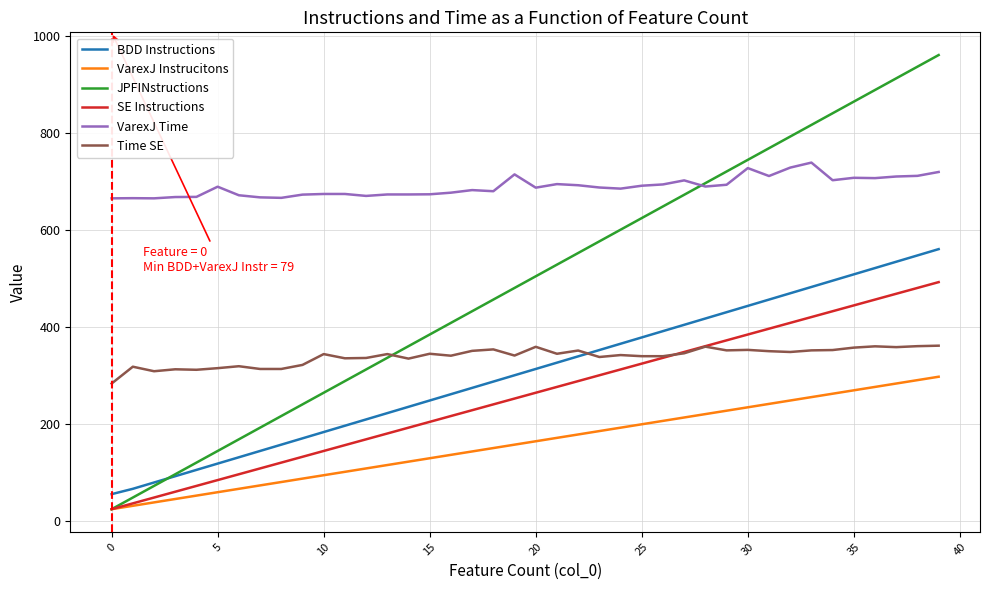

Reading left to right, extract all data points from this chart.

BDD Instructions: 55.0	66.0	79.0	92.0	105.0	118.0	131.0	144.0	157.0	170.0	183.0	196.0	209.0	222.0	235.0	248.0	261.0	274.0	287.0	300.0	313.0	326.0	339.0	352.0	365.0	378.0	391.0	404.0	417.0	430.0	443.0	456.0	469.0	482.0	495.0	508.0	521.0	534.0	547.0	560.0
VarexJ Instrucitons: 24.0	31.0	38.0	45.0	52.0	59.0	66.0	73.0	80.0	87.0	94.0	101.0	108.0	115.0	122.0	129.0	136.0	143.0	150.0	157.0	164.0	171.0	178.0	185.0	192.0	199.0	206.0	213.0	220.0	227.0	234.0	241.0	248.0	255.0	262.0	269.0	276.0	283.0	290.0	297.0
JPFINstructions: 24.0	48.0	72.0	96.0	120.0	144.0	168.0	192.0	216.0	240.0	264.0	288.0	312.0	336.0	360.0	384.0	408.0	432.0	456.0	480.0	504.0	528.0	552.0	576.0	600.0	624.0	648.0	672.0	696.0	720.0	744.0	768.0	792.0	816.0	840.0	864.0	888.0	912.0	936.0	960.0
SE Instructions: 24.0	36.0	48.0	60.0	72.0	84.0	96.0	108.0	120.0	132.0	144.0	156.0	168.0	180.0	192.0	204.0	216.0	228.0	240.0	252.0	264.0	276.0	288.0	300.0	312.0	324.0	336.0	348.0	360.0	372.0	384.0	396.0	408.0	420.0	432.0	444.0	456.0	468.0	480.0	492.0
VarexJ Time: 664.7	665.0	664.7	667.3	667.7	688.7	671.0	666.7	665.7	672.3	673.7	673.7	669.7	672.7	672.7	673.0	676.3	681.7	679.3	714.0	686.7	694.0	691.7	687.0	684.7	690.7	693.3	701.7	689.0	692.7	727.0	710.7	728.0	738.3	702.0	707.0	706.3	709.7	711.0	719.0
Time SE: 283.0	317.7	308.3	312.3	311.3	314.7	318.7	313.0	313.0	321.3	343.7	335.0	335.7	343.7	334.3	344.3	340.3	350.3	353.3	340.7	358.7	344.3	351.0	337.7	341.7	339.3	339.3	345.3	359.0	351.3	352.3	349.7	348.0	351.3	352.0	357.0	359.7	358.0	360.0	361.0